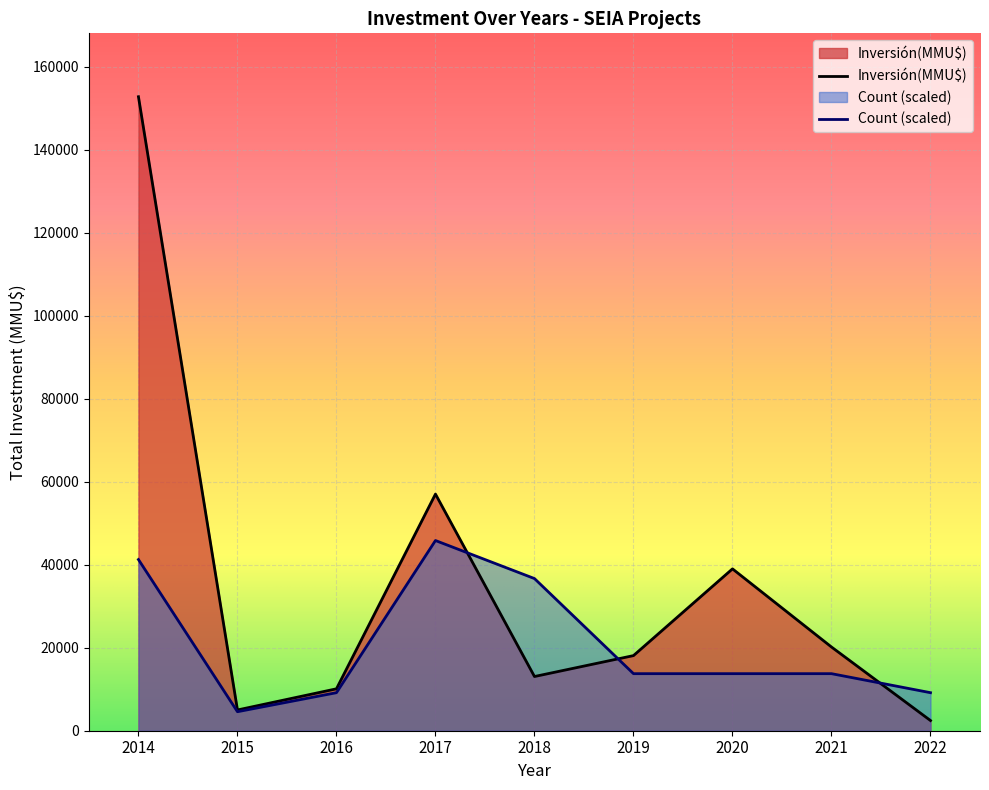

Does the chart display data point markers on the line(s)?

No